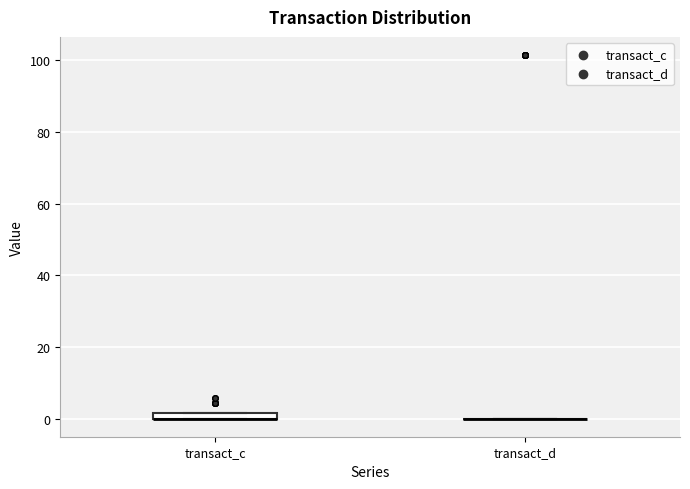

Where is the upper edge of the box for transact_c on the y-axis? The values are not printed on the chart, so give them approximately, as read against the axis.

2